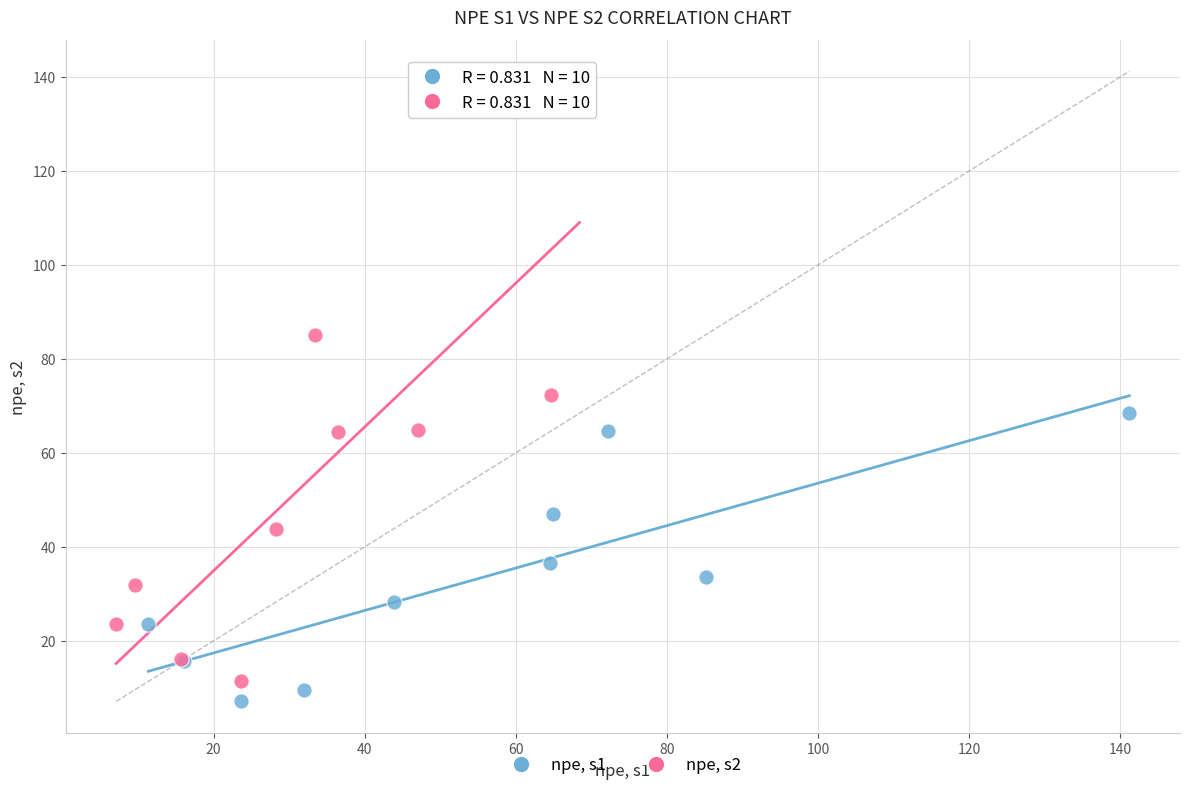

What are all the series names shown in the legend?

npe, s1, npe, s2